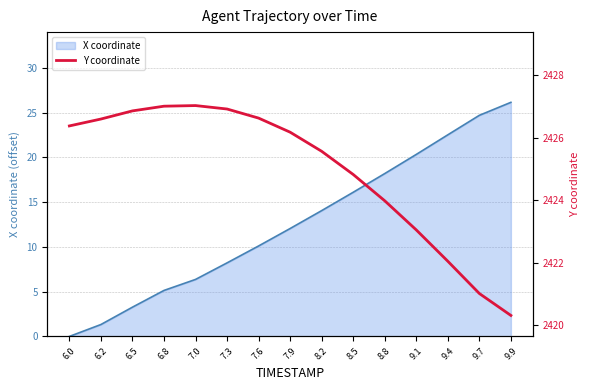

Rank the categories by value from highest to lowest.

7.0, 6.8, 7.3, 6.5, 7.6, 6.2, 6.0, 7.9, 8.2, 8.5, 8.8, 9.1, 9.4, 9.7, 9.9